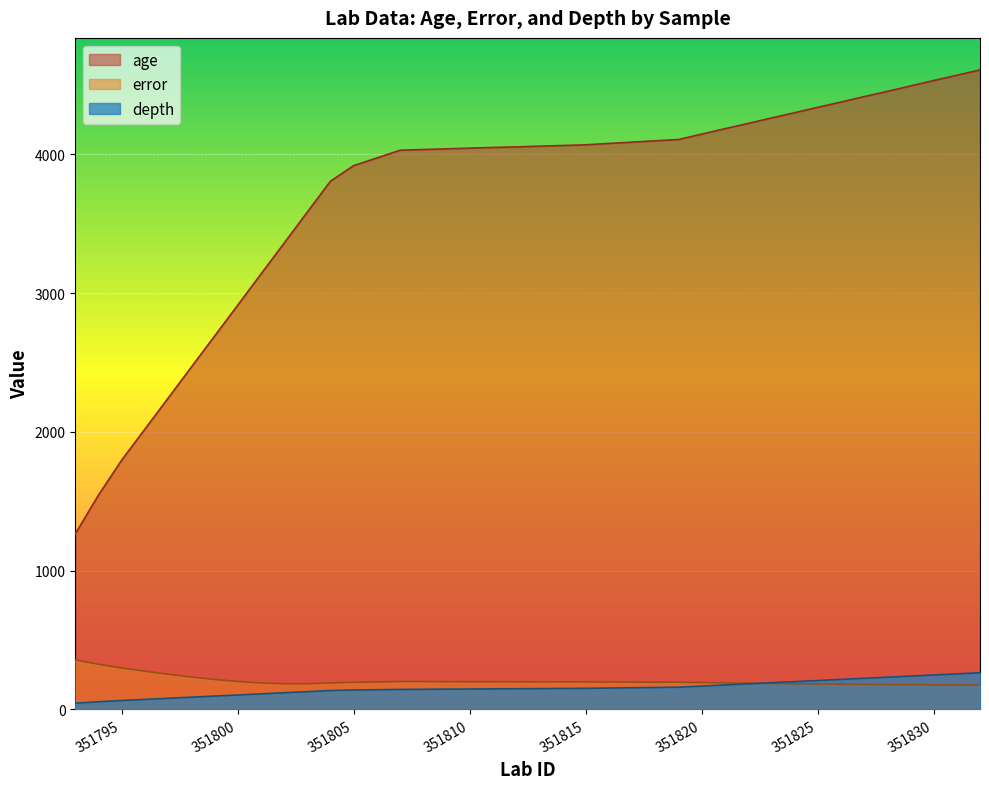

How many series are shown in this chart?

3